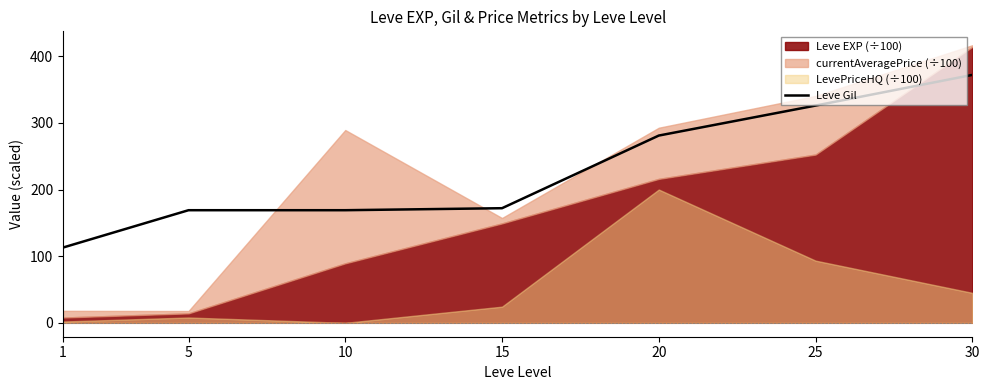

What is the sum of the values at 25 and 15?

498